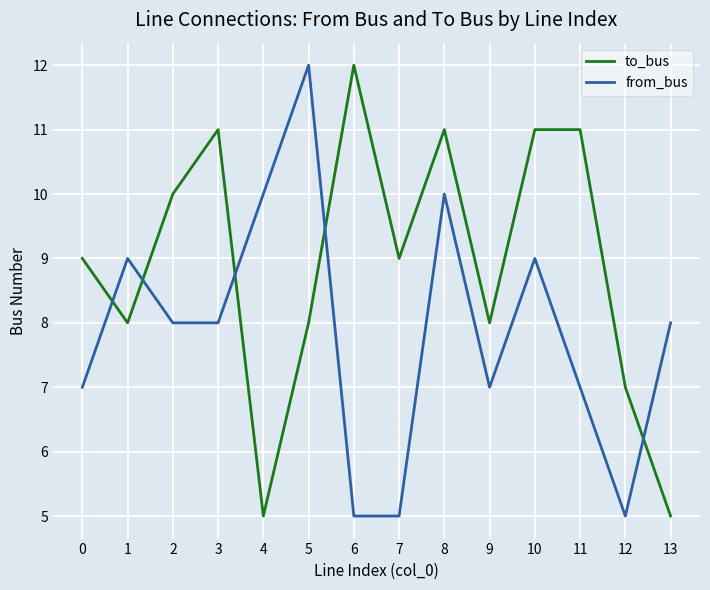

Is the value of to_bus at 1 greater than the value of from_bus at 8?

No